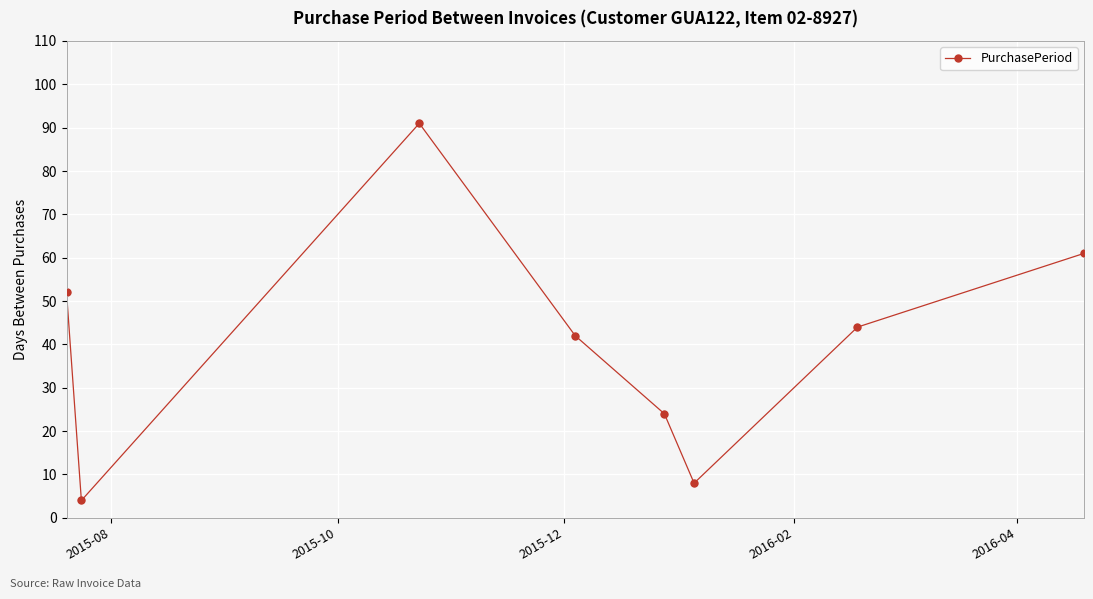

What is the value of the 1st point from the left?

52